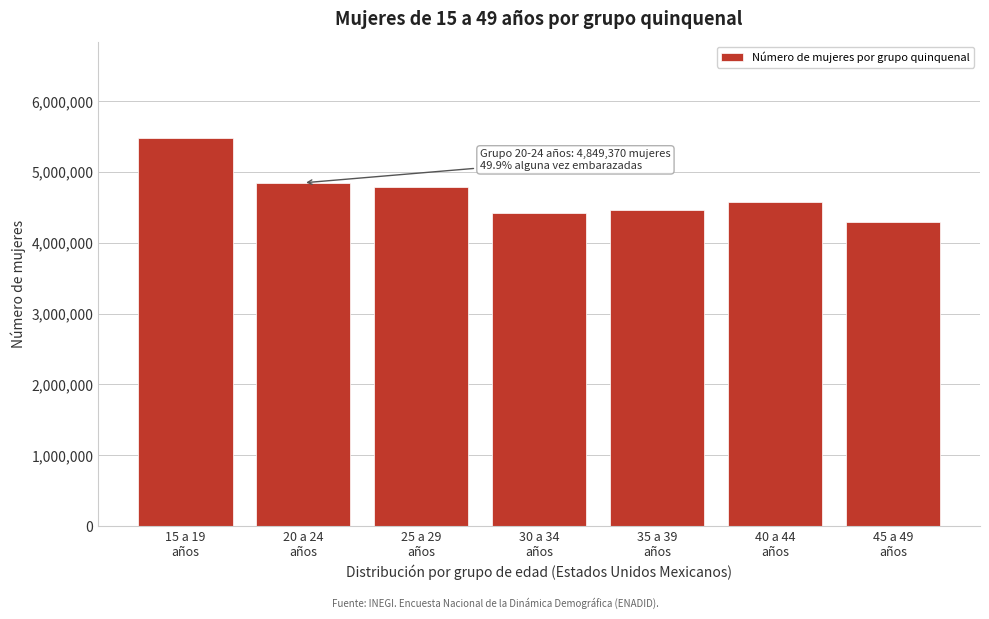

Reading right to left, list all the values displayed in this chart.

4297605	4575977	4465068	4427948	4787591	4849370	5477027